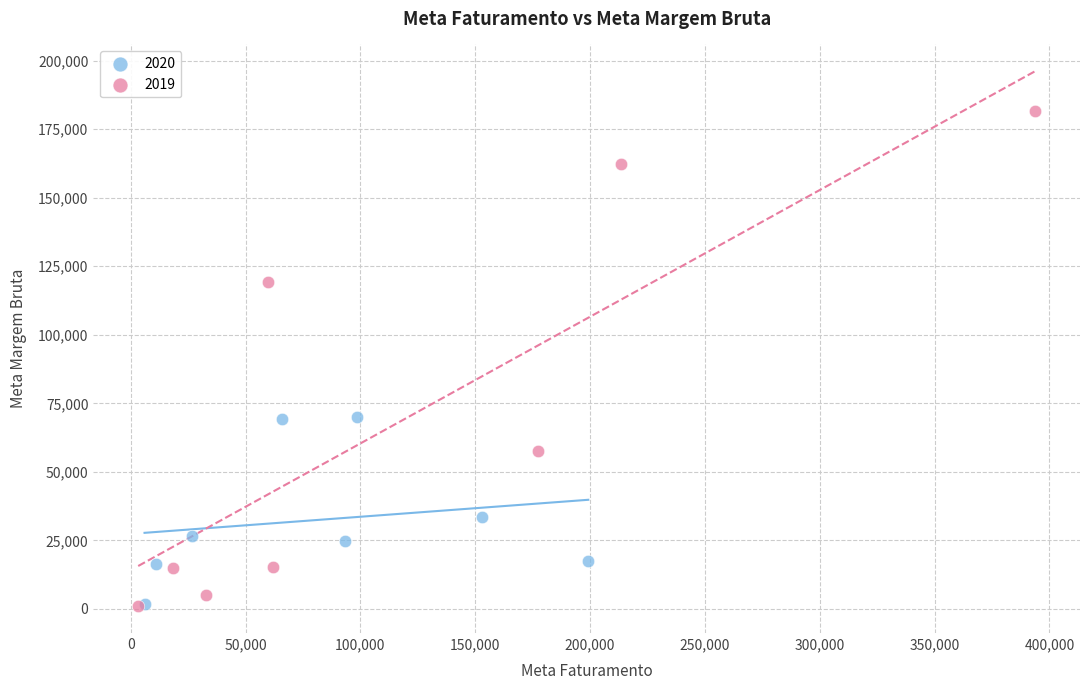

Which series reaches the maximum Y coordinate?

2019